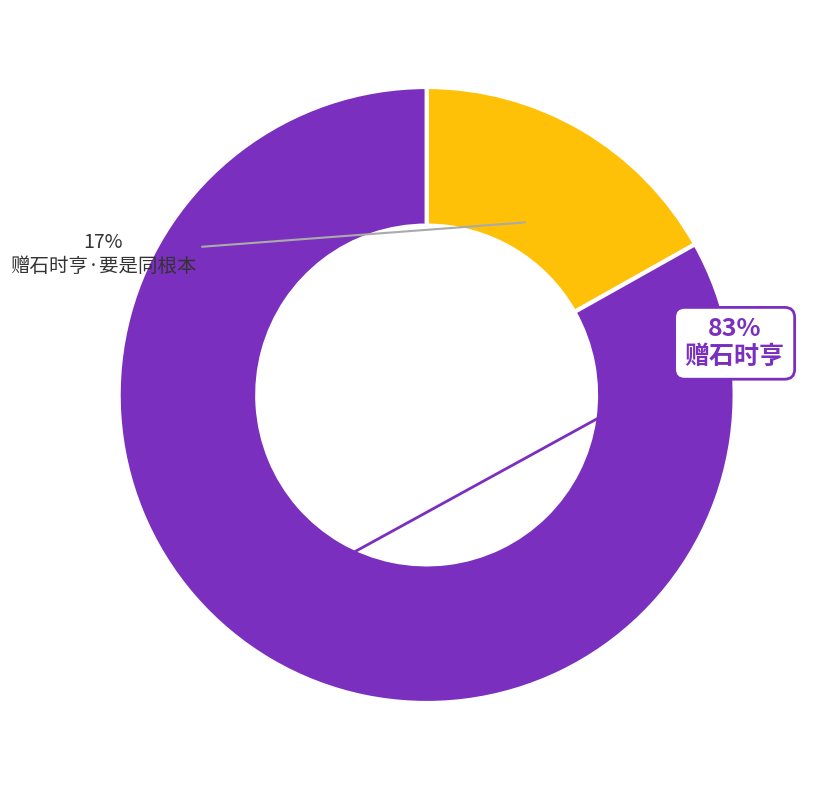

To the nearest percent, what is the difference between the largest and smallest slice percentages?

66%